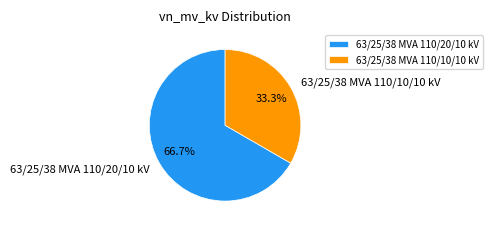

Which slice is the smallest?

63/25/38 MVA 110/10/10 kV